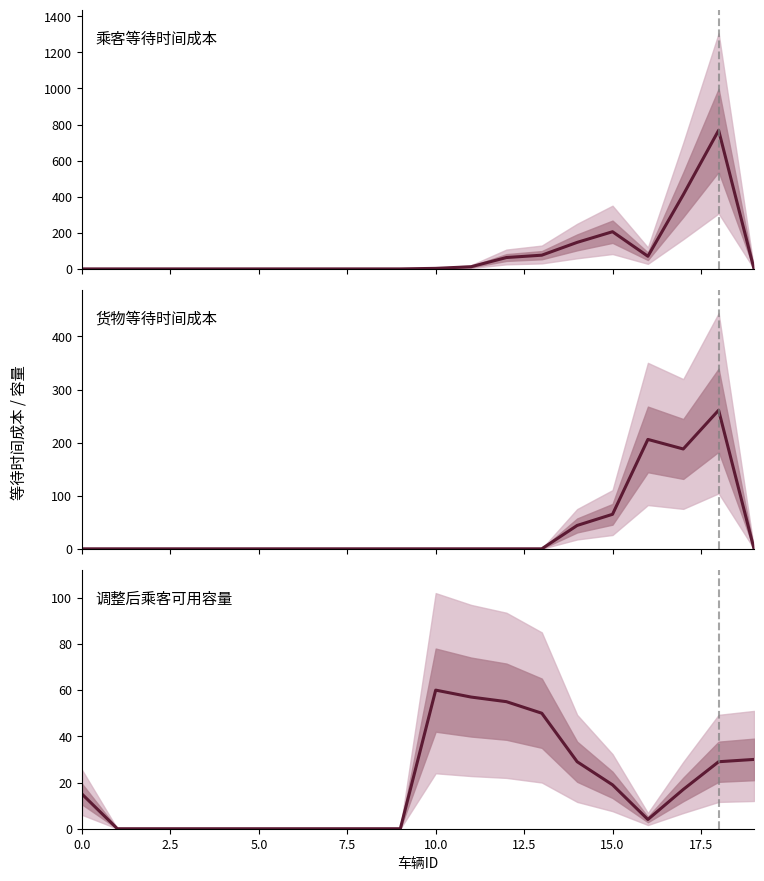

Where does the 调整后乘客可用容量 series first go above 15?

10